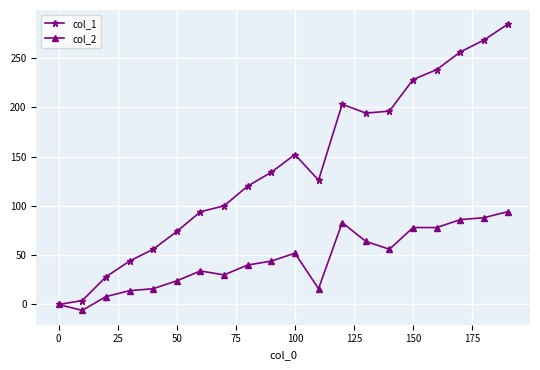

How many data points does each series have?

20